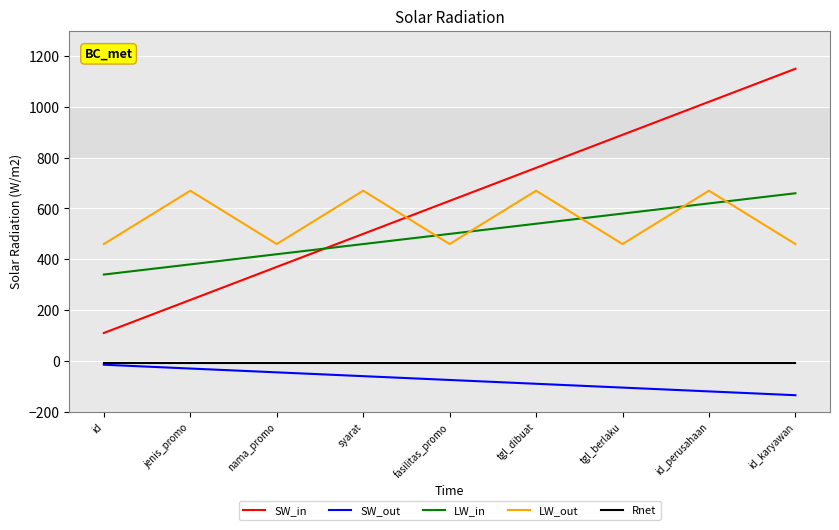

True or false: LW_out and SW_out cross at least once.

False